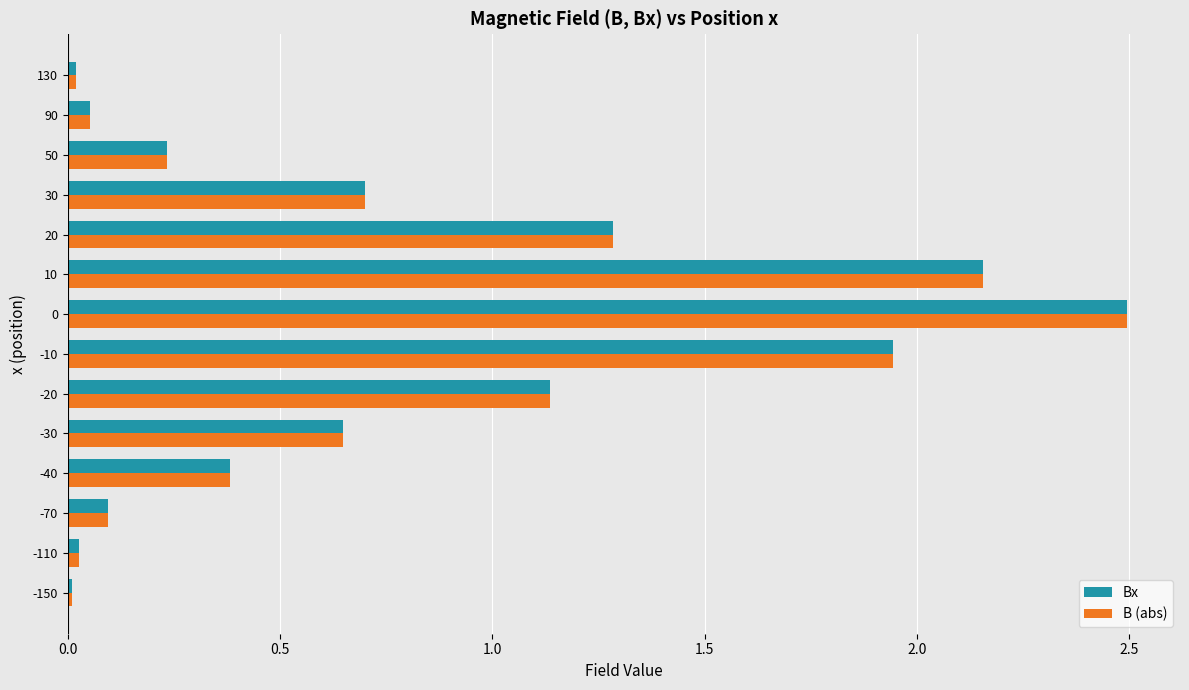

What is the total value across all series at 30?

1.4